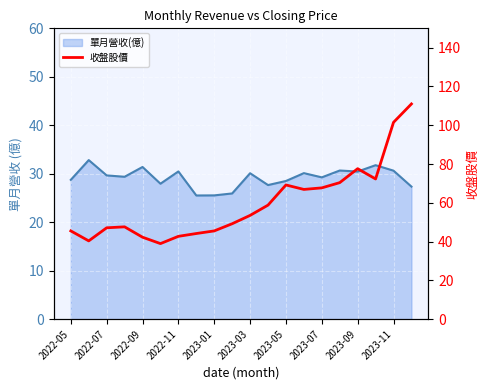

How many lines are shown in the chart?

1